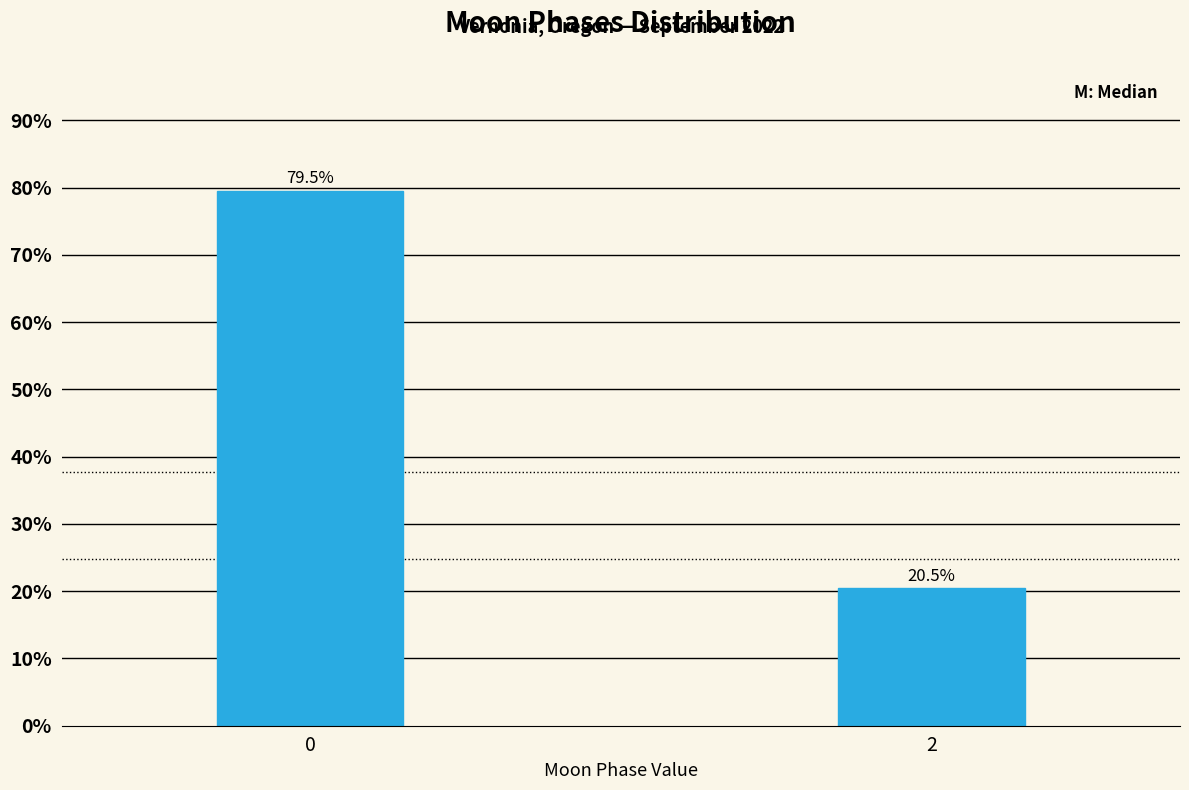

Reading left to right, list all the values displayed in this chart.

79.5	20.5